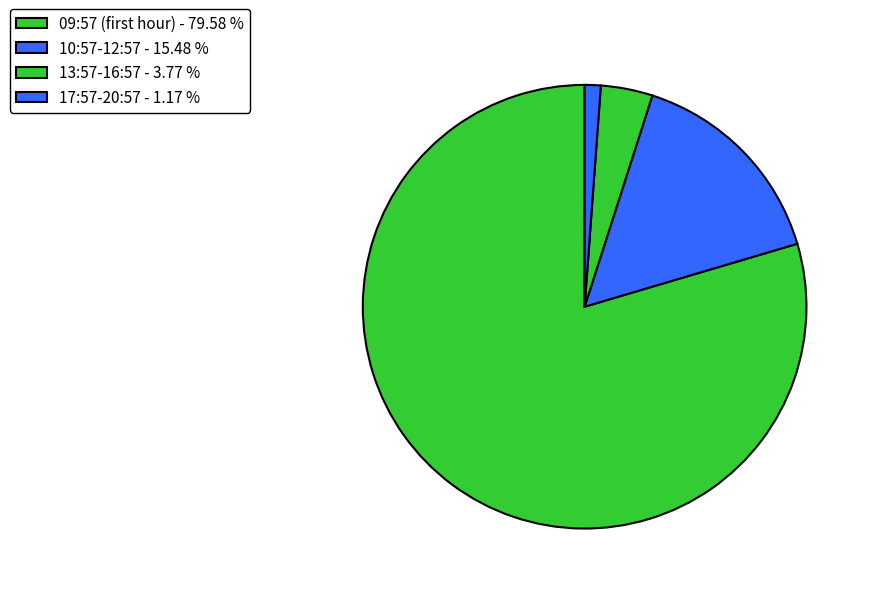

What is the largest slice in the pie chart?

09:57 (first hour) - 79.58 %